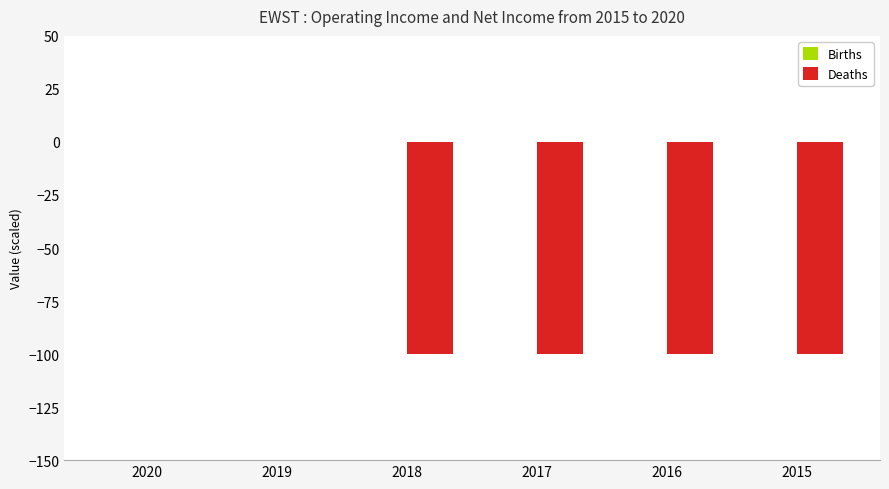

Count the number of categories in the chart.

6